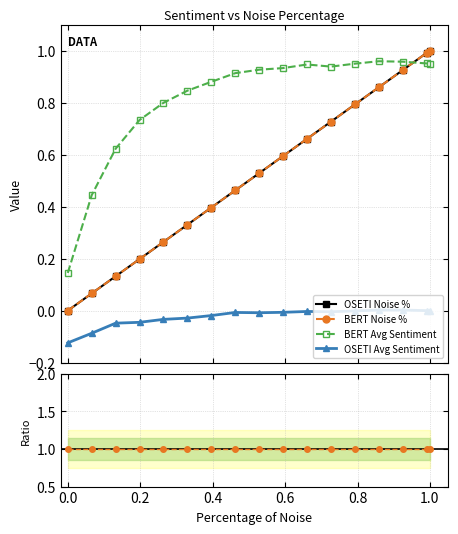

Is this an area chart (filled region under the line)?

No